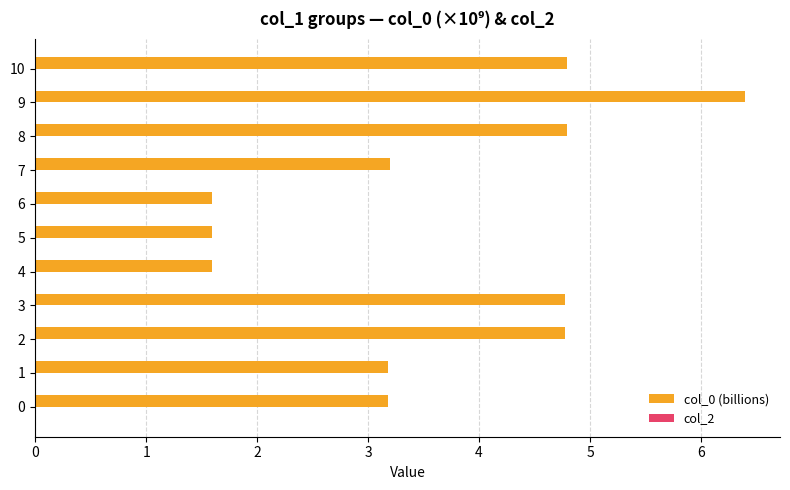

Is it true that the value at 10 is 1.6?

False